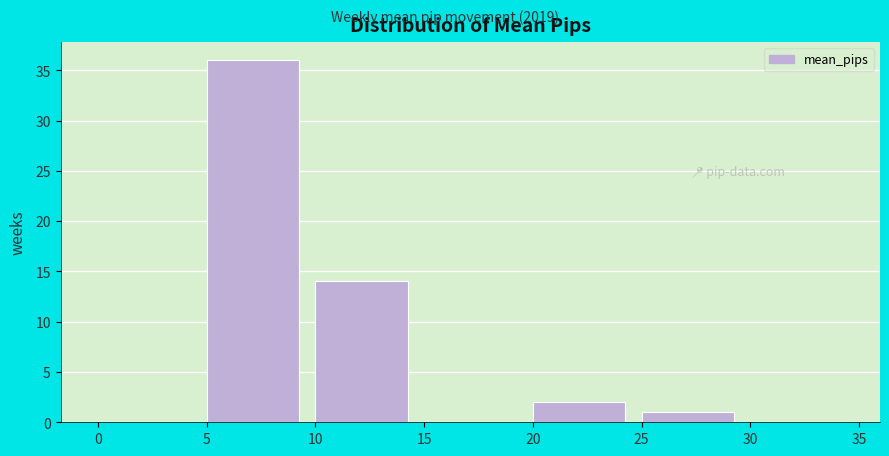

Reading left to right, list every bar in this chart as the range it spans on the x-axis followed by its height. The values are not printed on the chart, so give them approximately, as read against the axis.

0 to 5: 0
5 to 10: 36
10 to 15: 14
15 to 20: 0
20 to 25: 2
25 to 30: 1
30 to 35: 0